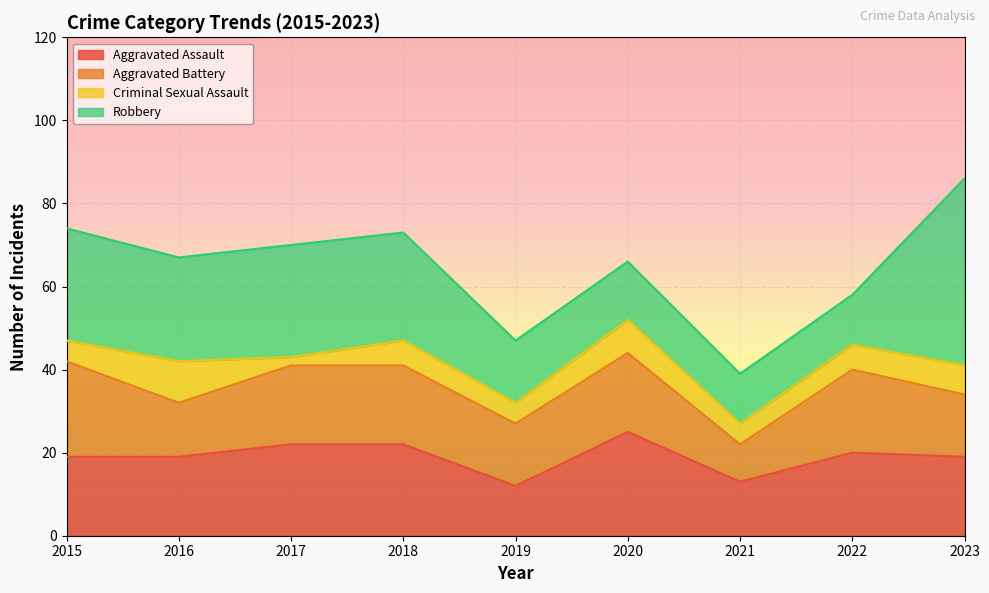

The value of Aggravated Assault at 2017 is 13. True or false?

False